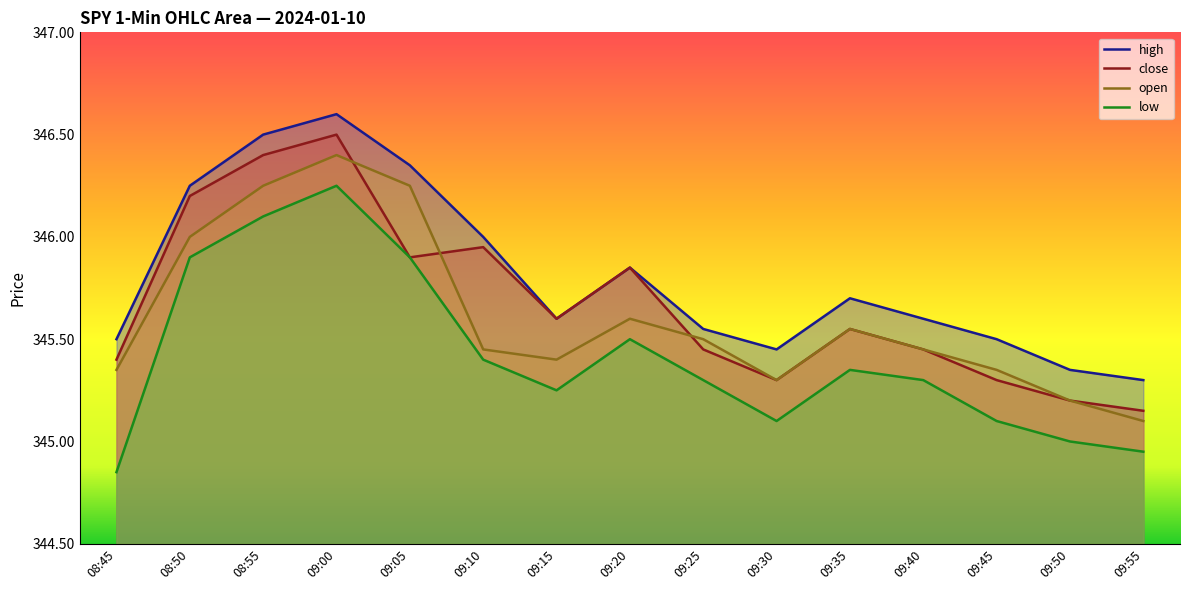

The open series shows 345.5 at 09:25. True or false?

True